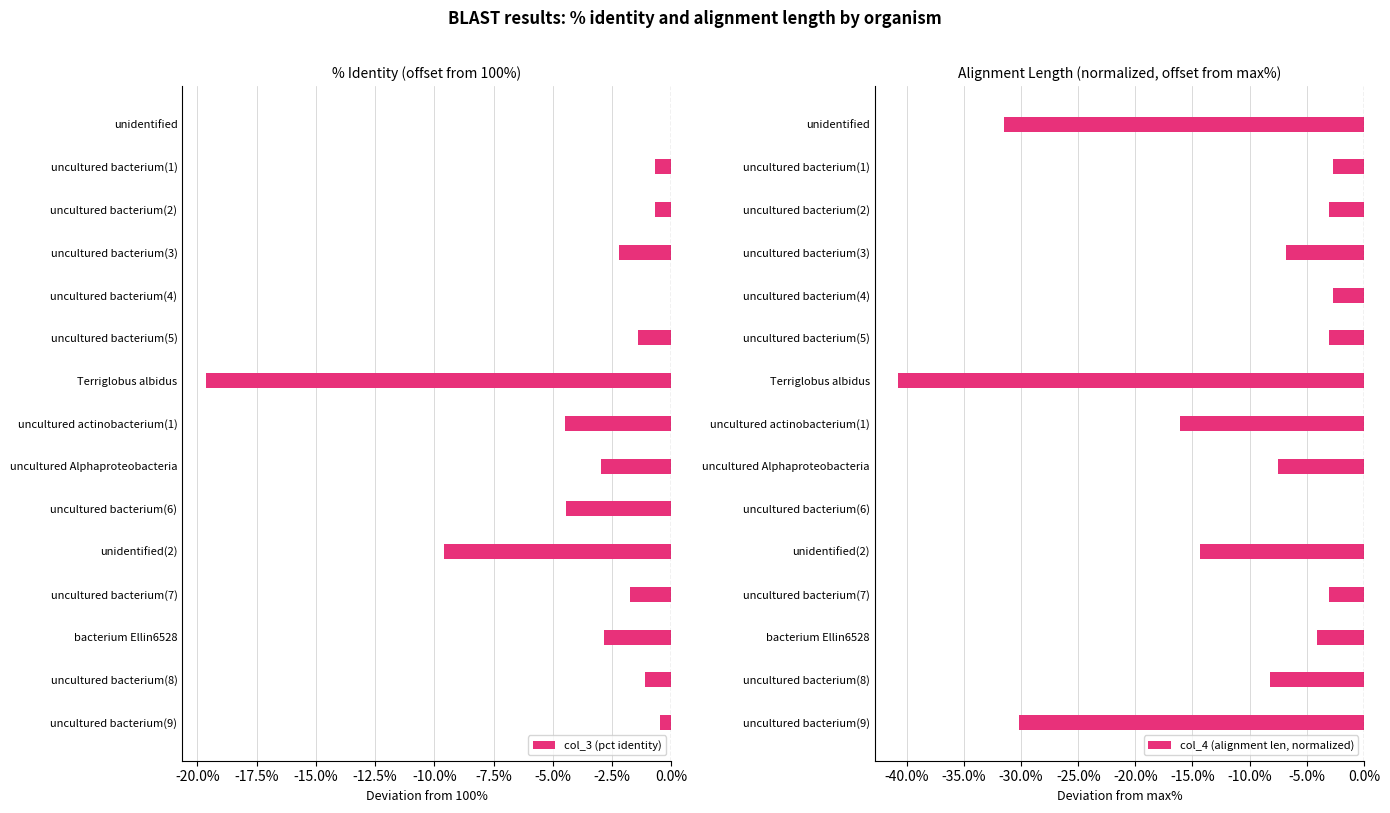

Which series has the largest total across all categories?

col_3 (pct identity)